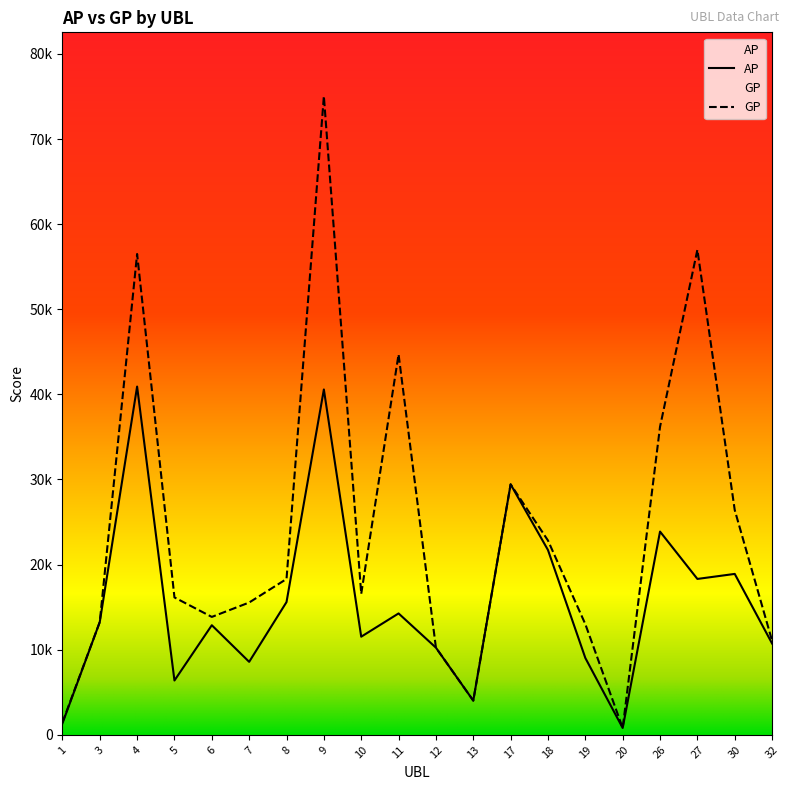

Rank the series by their average value, from highest to lowest.

GP, AP